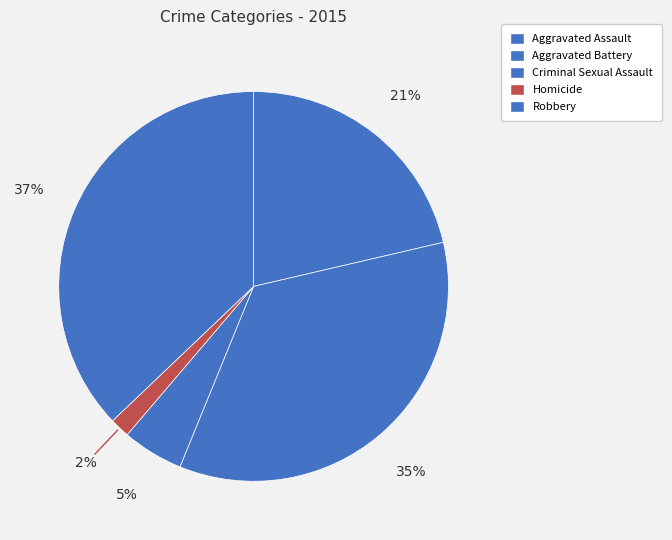

Is it true that Aggravated Assault is 29% of the pie?

False